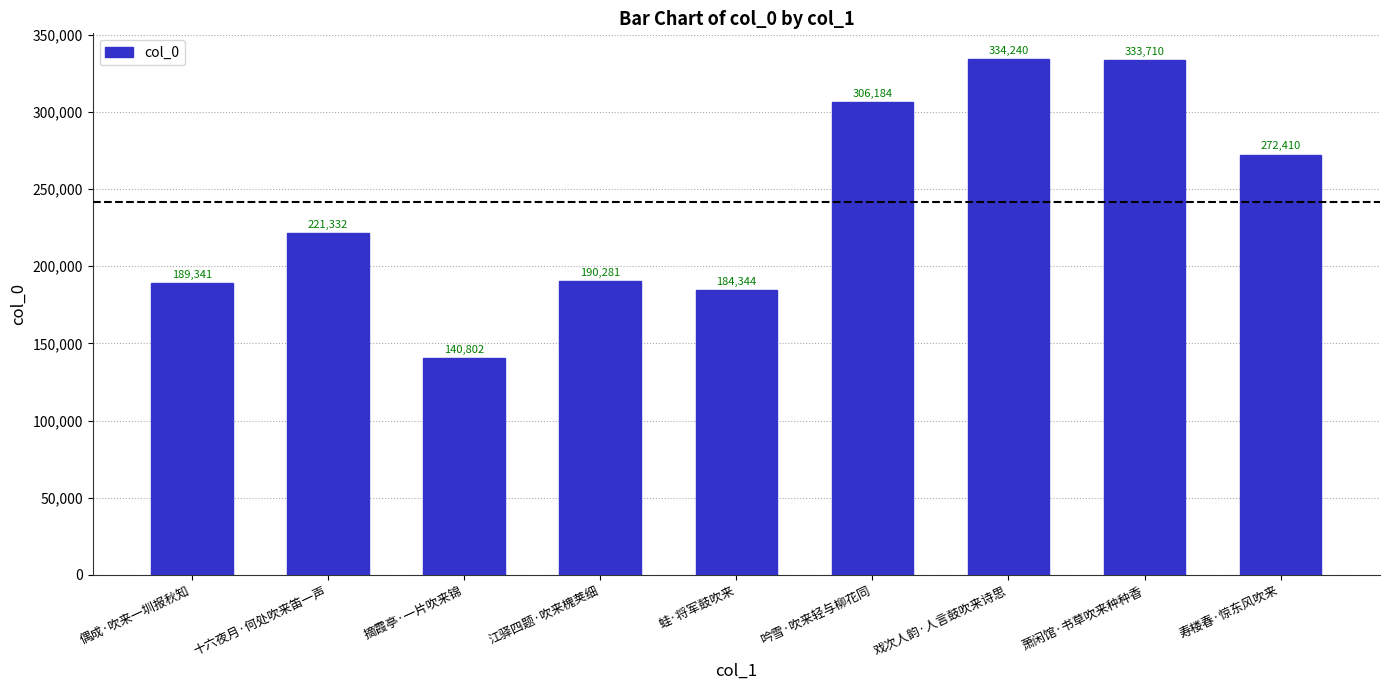

What is the greatest value displayed?

334240